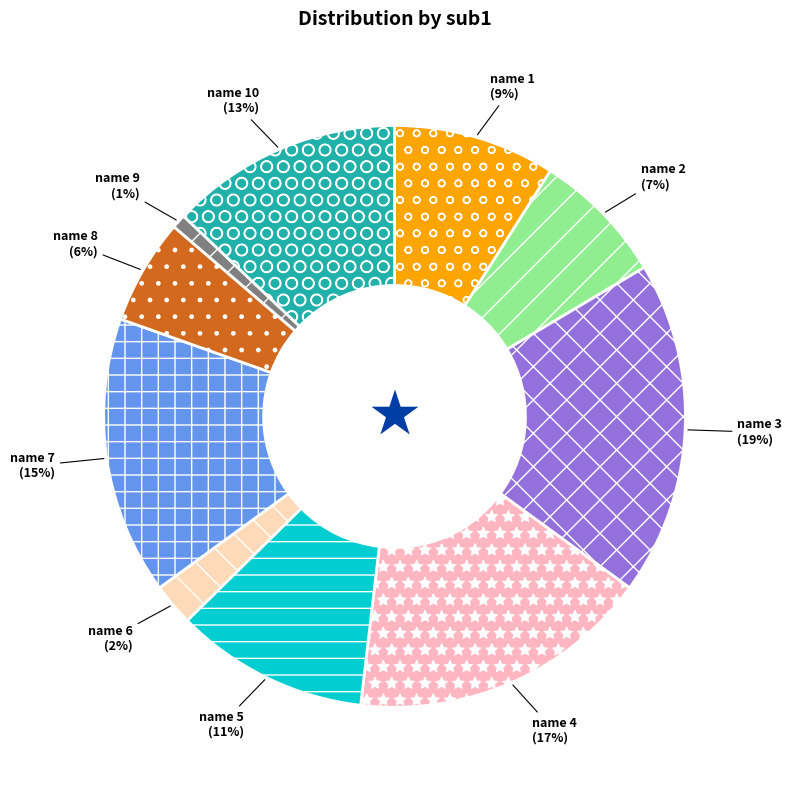

Between name 2 and name 7, which is larger?

name 7